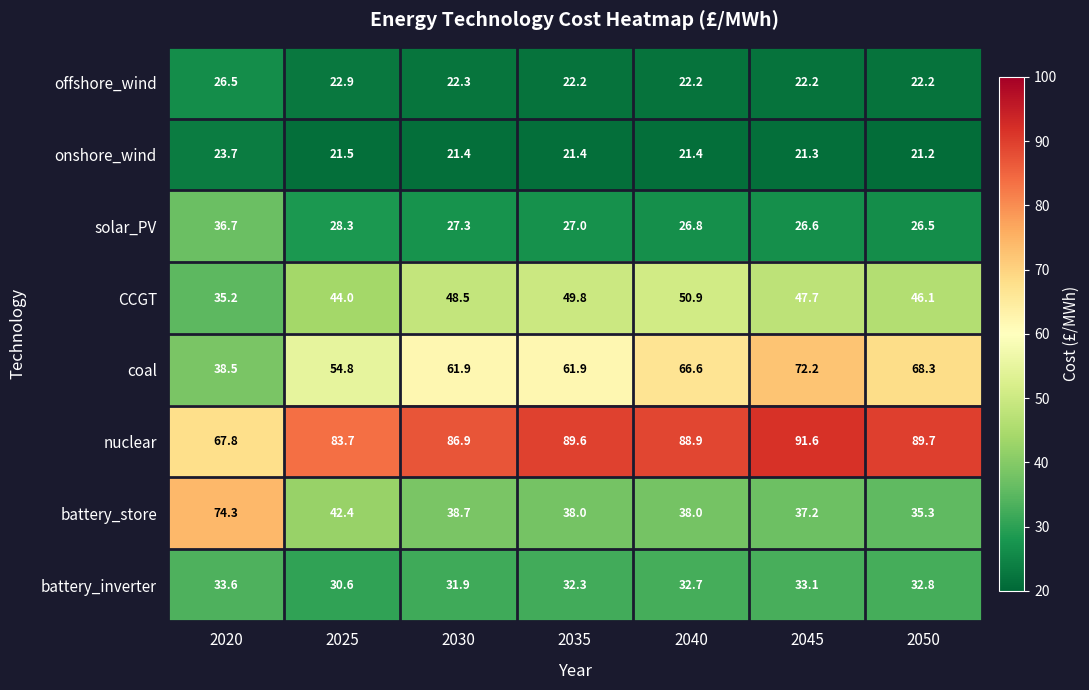

Rank the series at 2050 from highest to lowest value.

nuclear, coal, CCGT, battery_store, battery_inverter, solar_PV, offshore_wind, onshore_wind